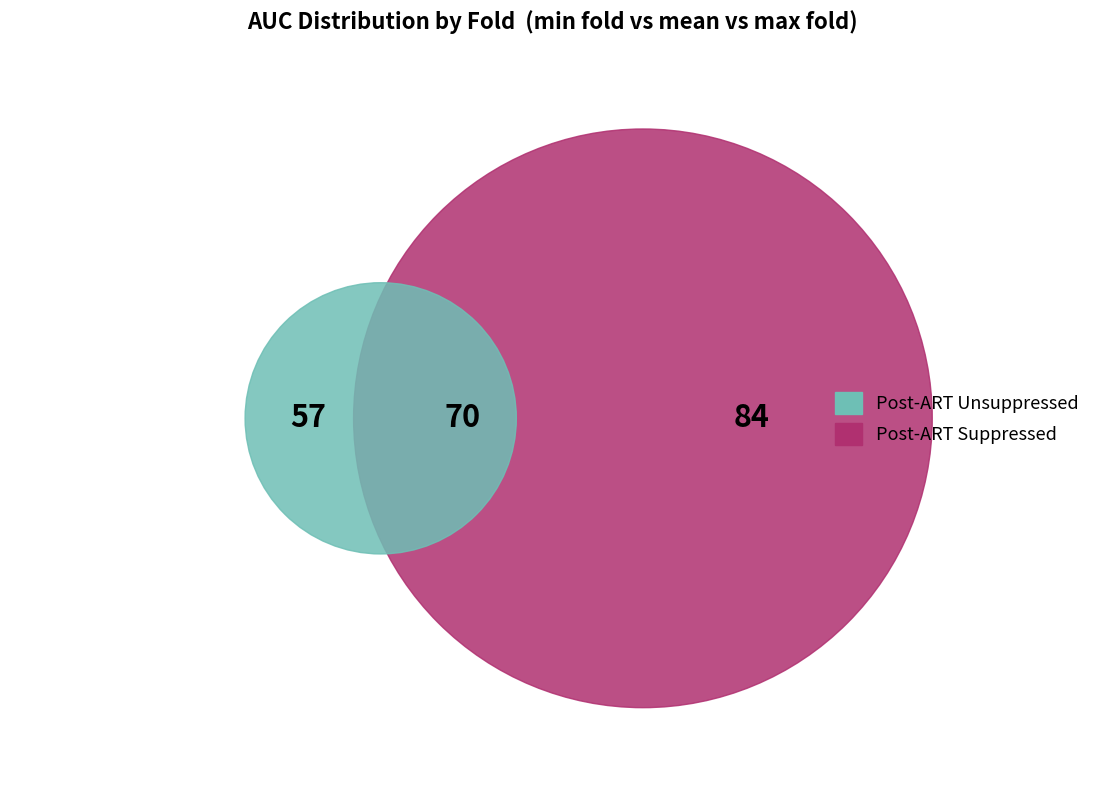

Is there a majority slice in this chart?

No